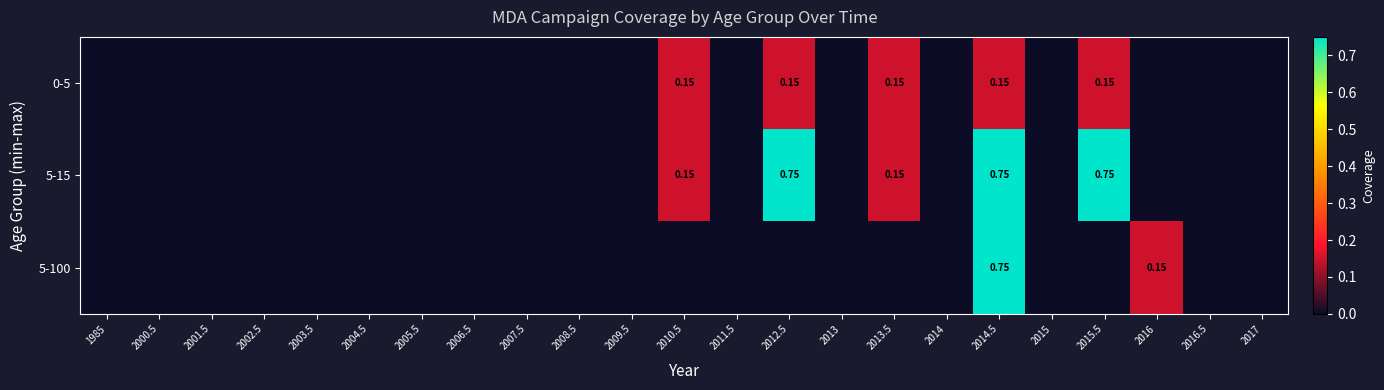

Count the 0-5 values in the range 0 to 1.

23